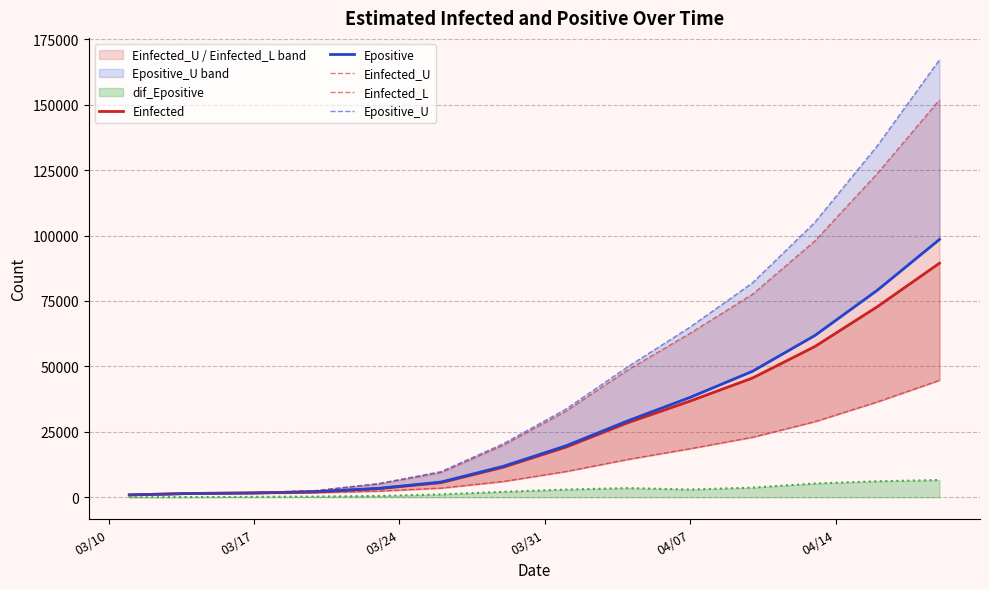

Is it true that Epositive equals 865.8 at 03/10?

True